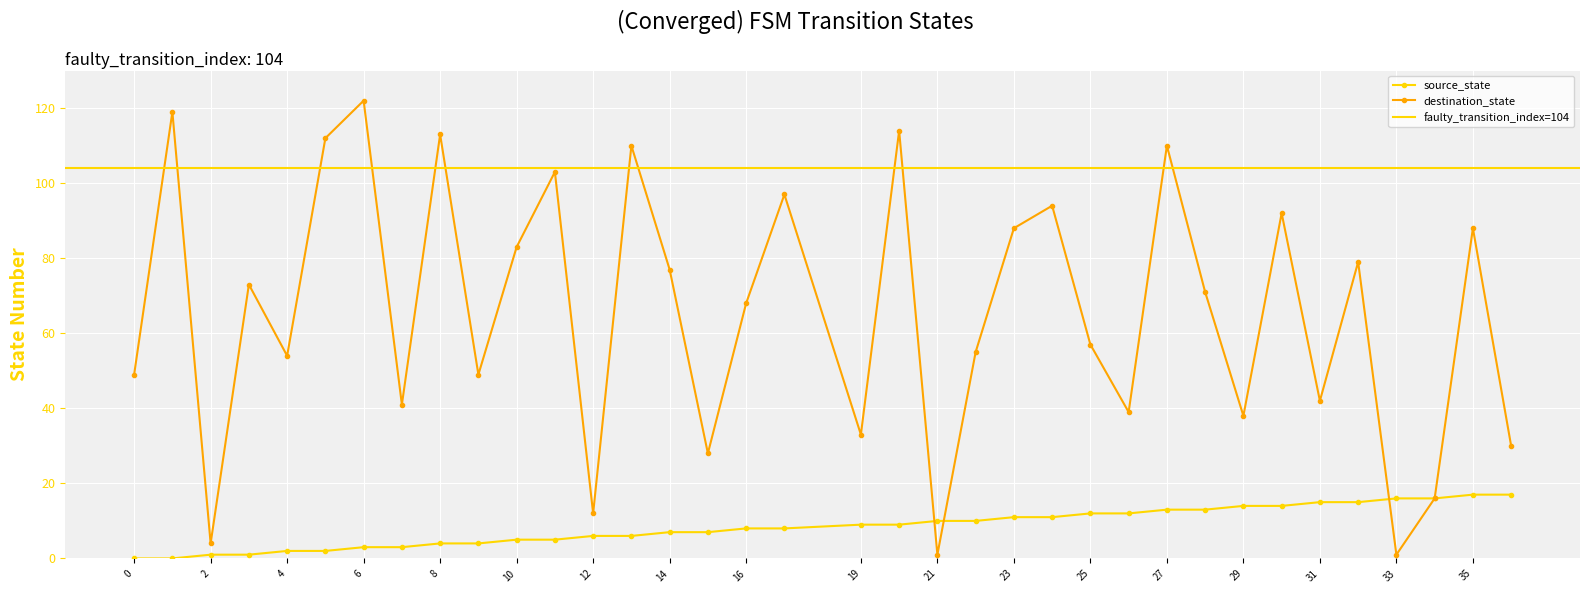

Is it true that source_state equals 7 at 14?

True